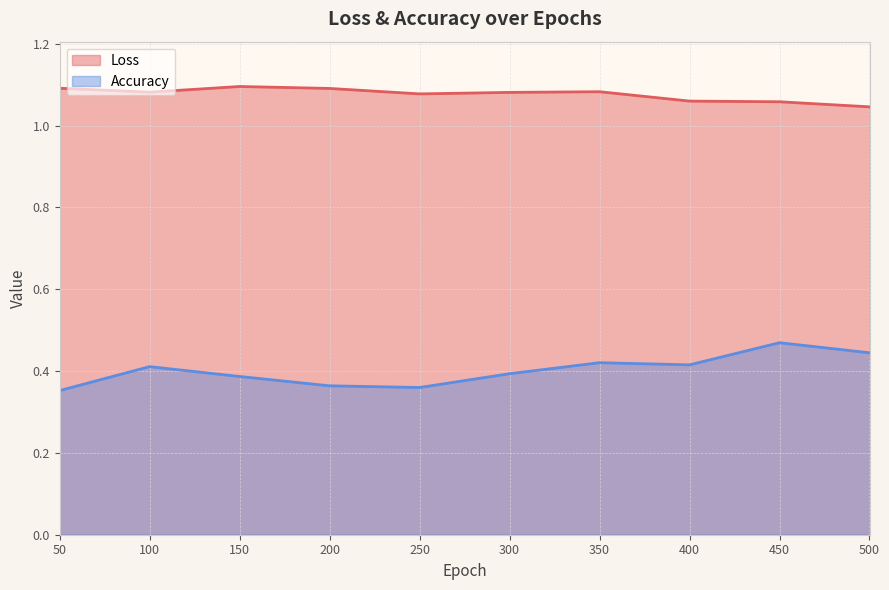

Is the value of Loss at 350 greater than the value of Accuracy at 200?

Yes